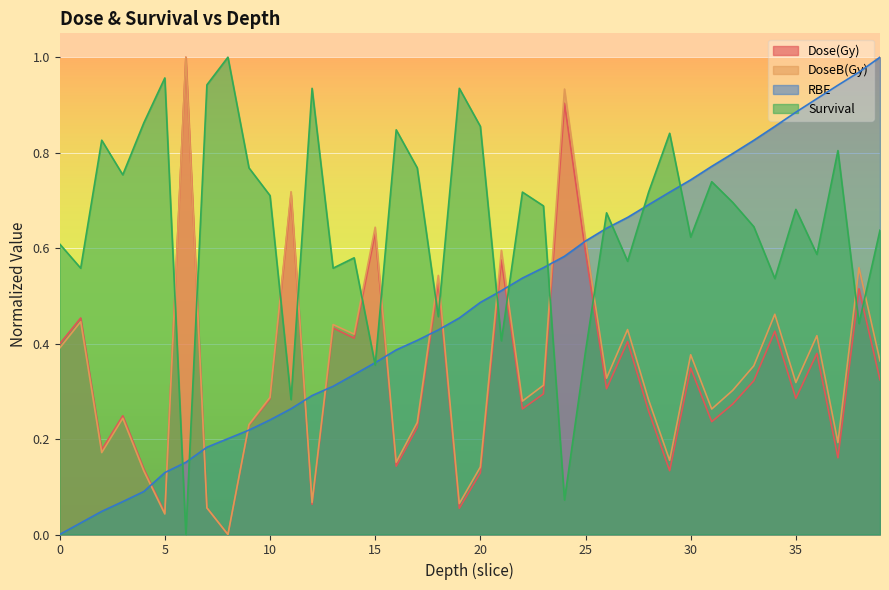

At how many categories does at least one series exceed 0?

40